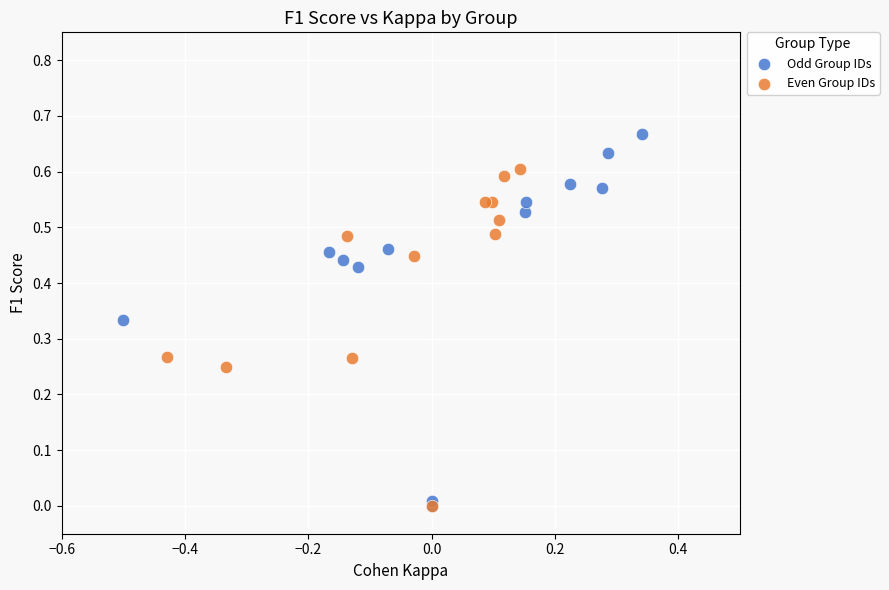

Which series contains the highest Y value?

Odd Group IDs